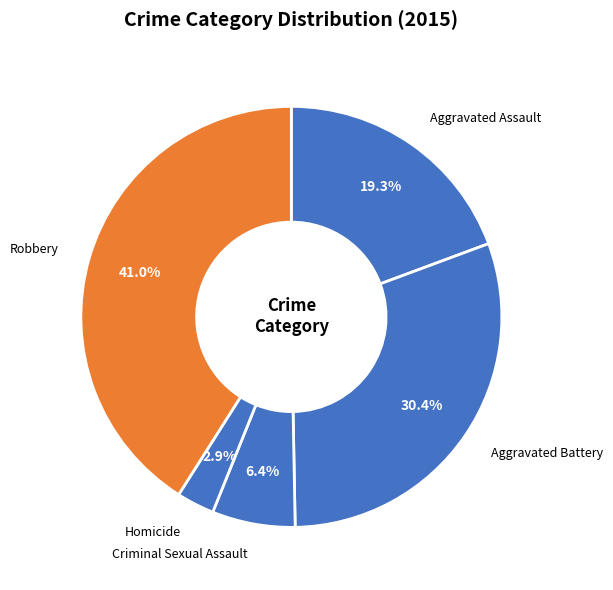

How many segments does this pie chart have?

5